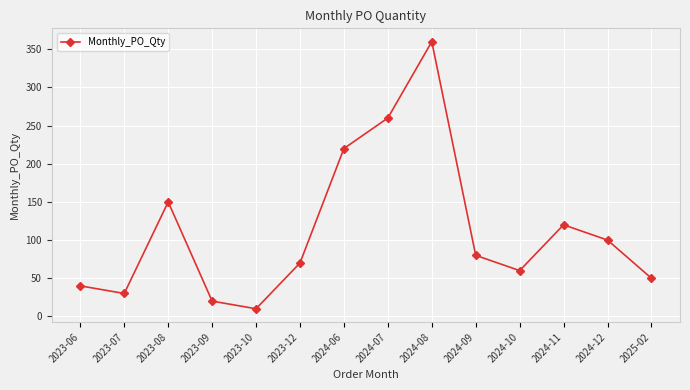

Reading left to right, extract all data points from this chart.

40	30	150	20	10	70	220	260	360	80	60	120	100	50